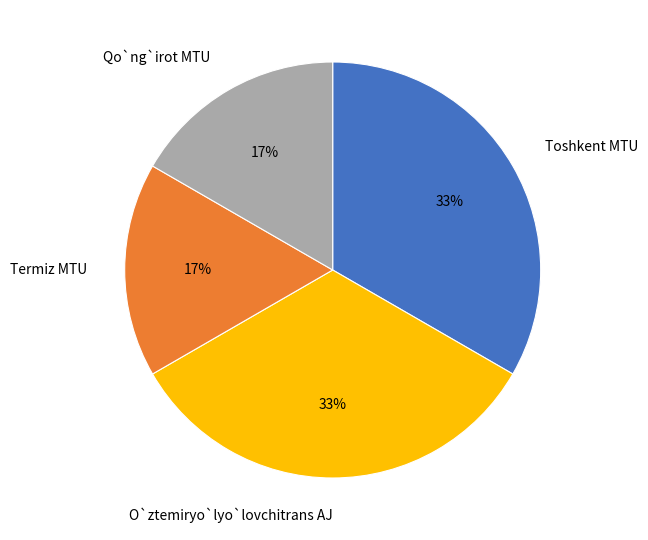

To the nearest percent, what percentage of the pie is Termiz MTU?

17%